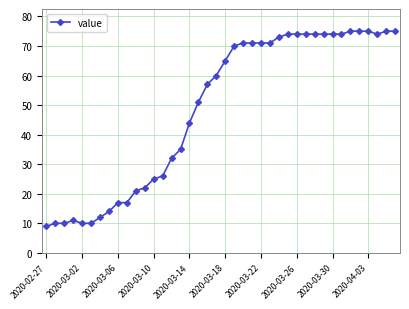

Does the chart display data point markers on the line(s)?

Yes